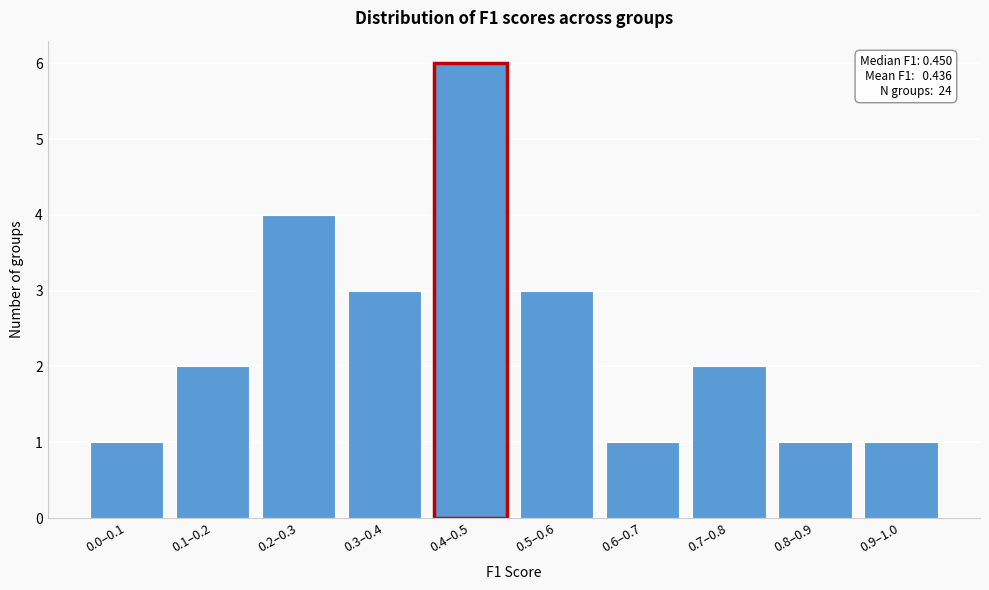

Reading left to right, what are all the values shown in this chart?

0.0–0.1=1	0.1–0.2=2	0.2–0.3=4	0.3–0.4=3	0.4–0.5=6	0.5–0.6=3	0.6–0.7=1	0.7–0.8=2	0.8–0.9=1	0.9–1.0=1